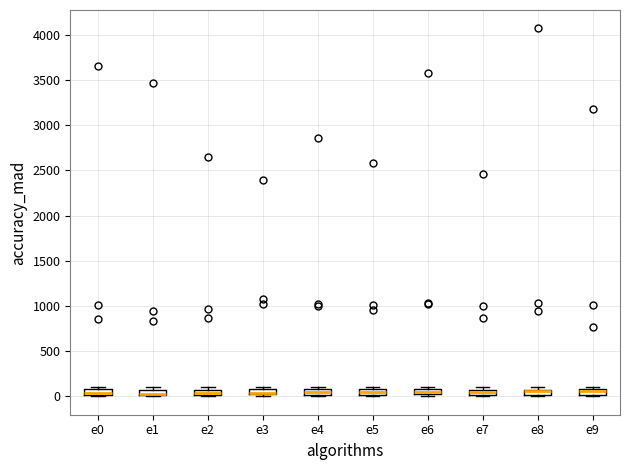

Where is the upper edge of the box for e7 on the y-axis? The values are not printed on the chart, so give them approximately, as read against the axis.

50